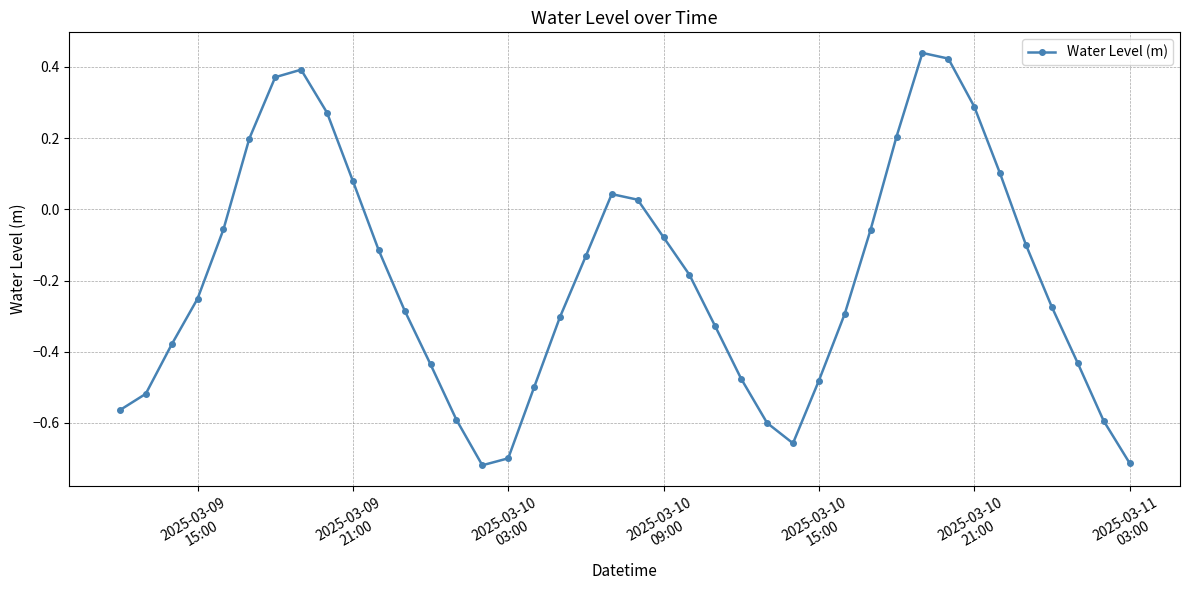

What is the difference between the maximum and minimum values?

1.2